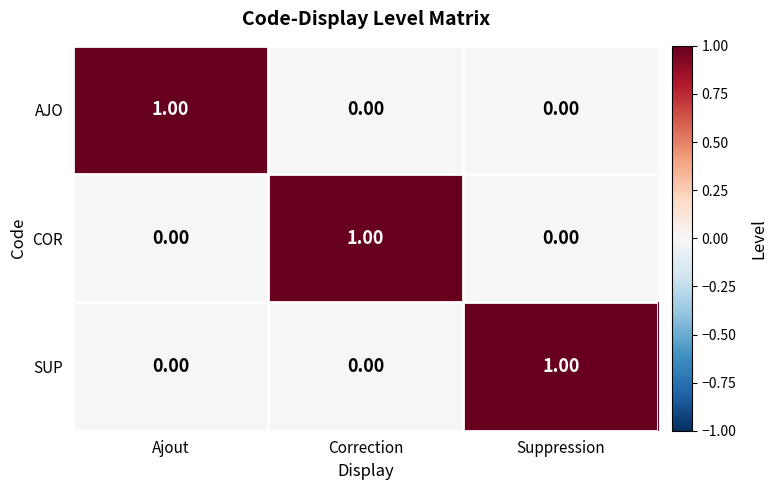

At how many categories does at least one series exceed 0?

3